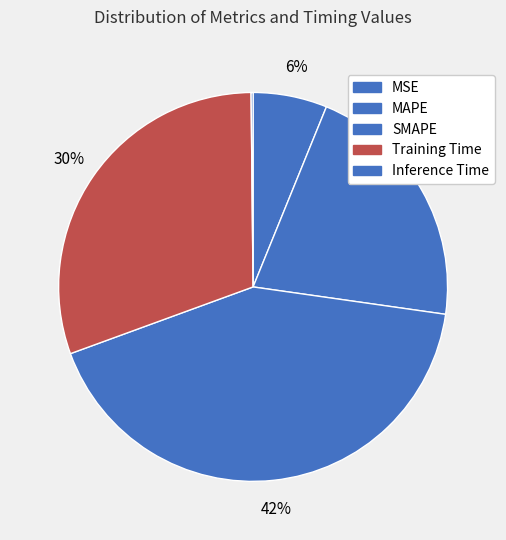

To the nearest percent, what is the average slice percentage?

20%